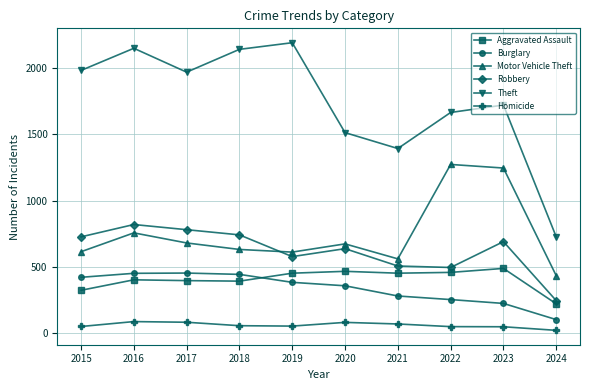

Count the number of categories in the chart.

10